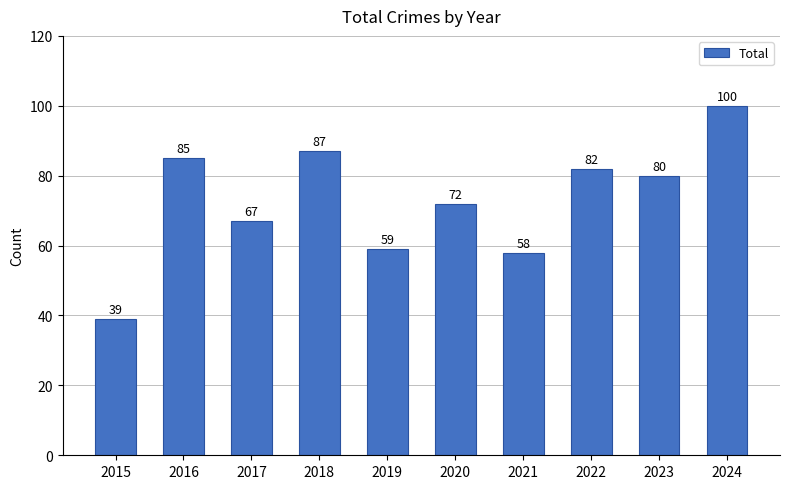

What is the approximate value at 2020, to the nearest 5?

70